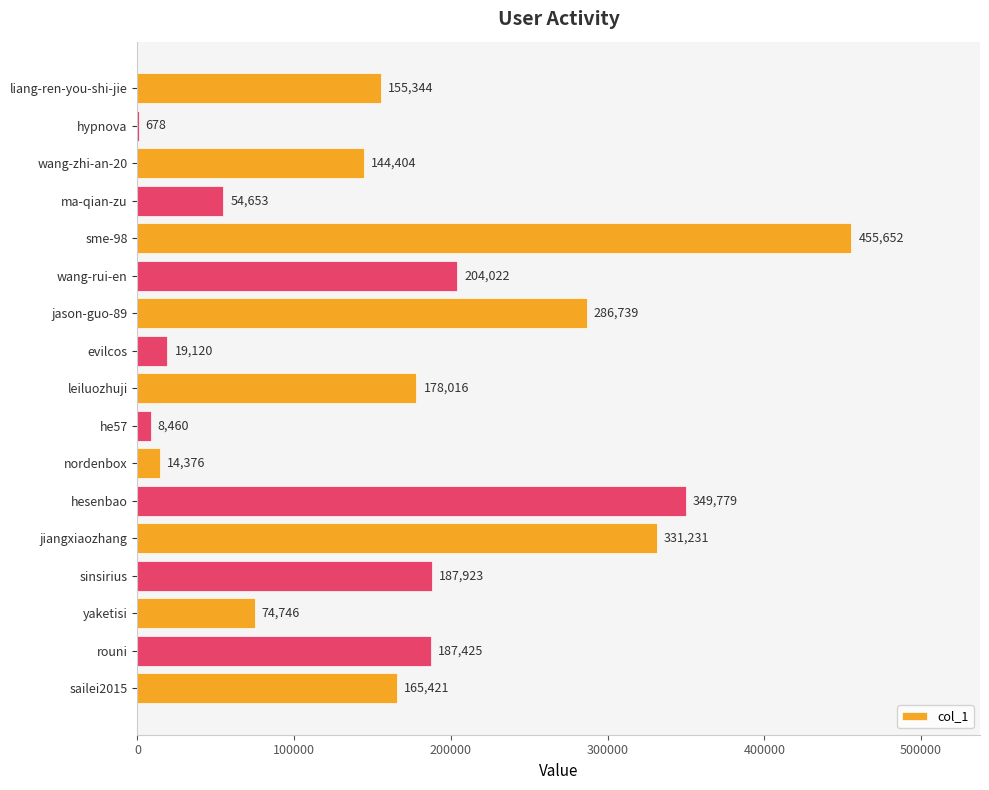

Which category has the highest value across all series?

sme-98